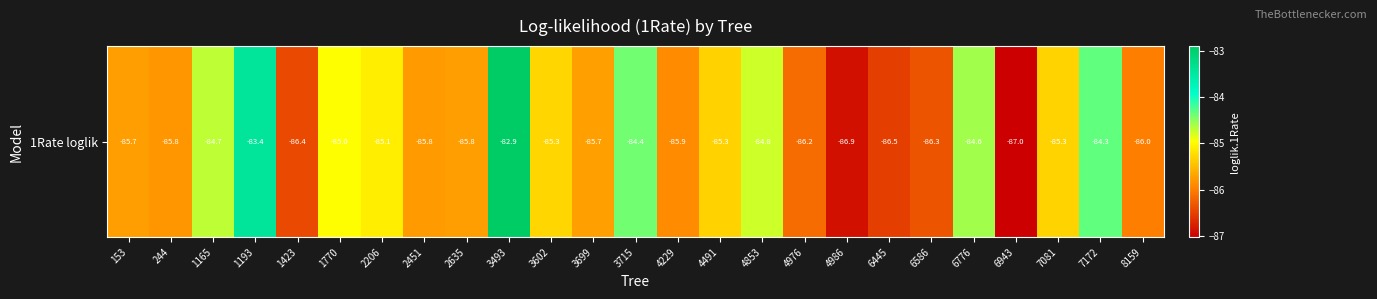

What is the difference between the values at 1193 and 6586?

2.9